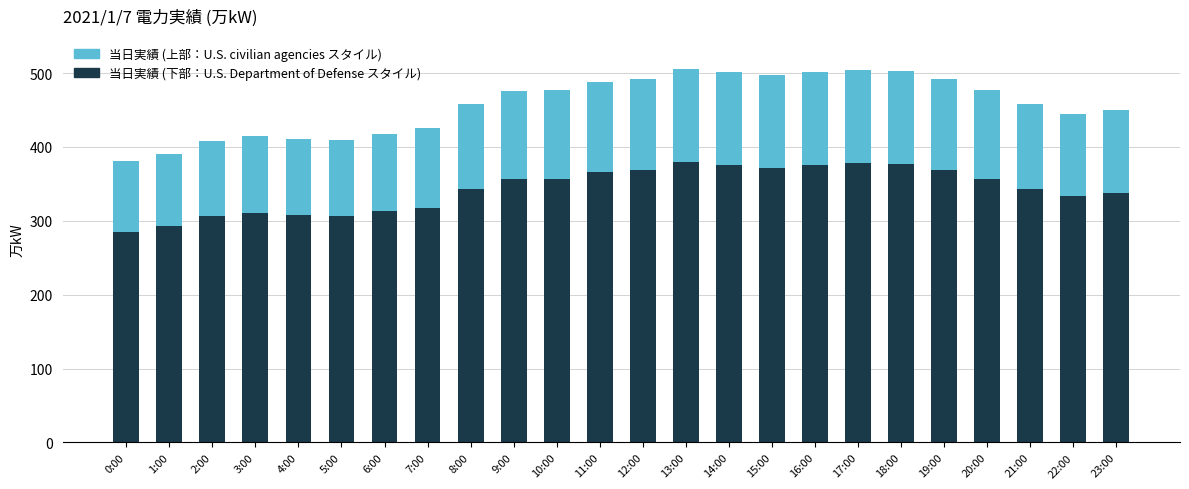

What is the total value across all series at 19:00?

492